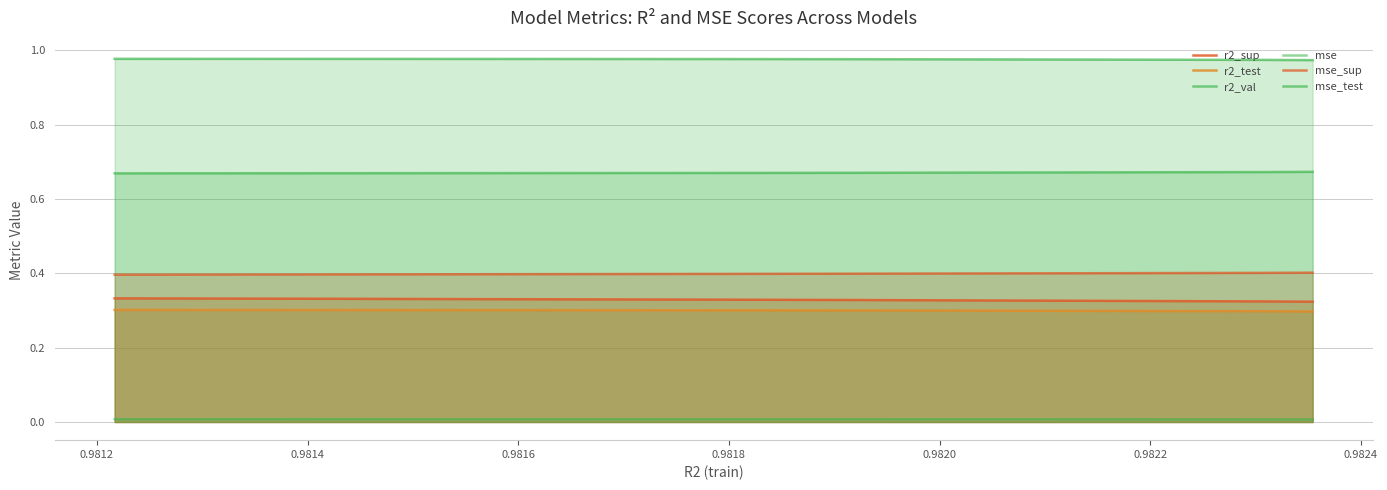

Reading left to right, transcribe all the data shown in this chart.

r2_sup: 0.3	0.3	0.3	0.3	0.3	0.3	0.3	0.3	0.3	0.3
r2_test: 0.3	0.3	0.3	0.3	0.3	0.3	0.3	0.3	0.3	0.3
r2_val: 1.0	1.0	1.0	1.0	1.0	1.0	1.0	1.0	1.0	1.0
mse: 0.0	0.0	0.0	0.0	0.0	0.0	0.0	0.0	0.0	0.0
mse_sup: 0.4	0.4	0.4	0.4	0.4	0.4	0.4	0.4	0.4	0.4
mse_test: 0.7	0.7	0.7	0.7	0.7	0.7	0.7	0.7	0.7	0.7